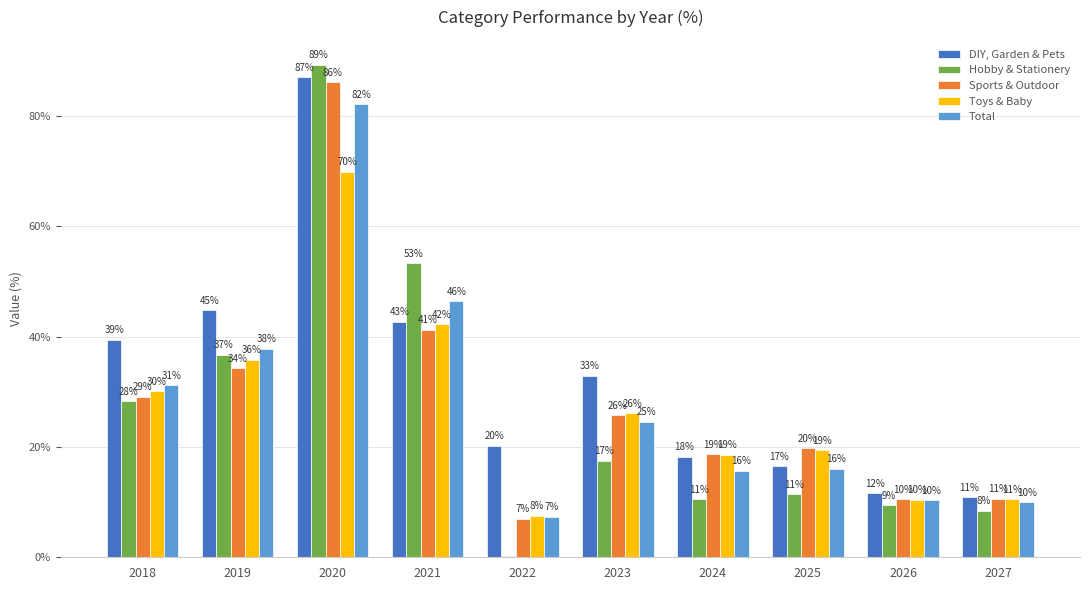

What are all the series names shown in the legend?

DIY, Garden & Pets, Hobby & Stationery, Sports & Outdoor, Toys & Baby, Total